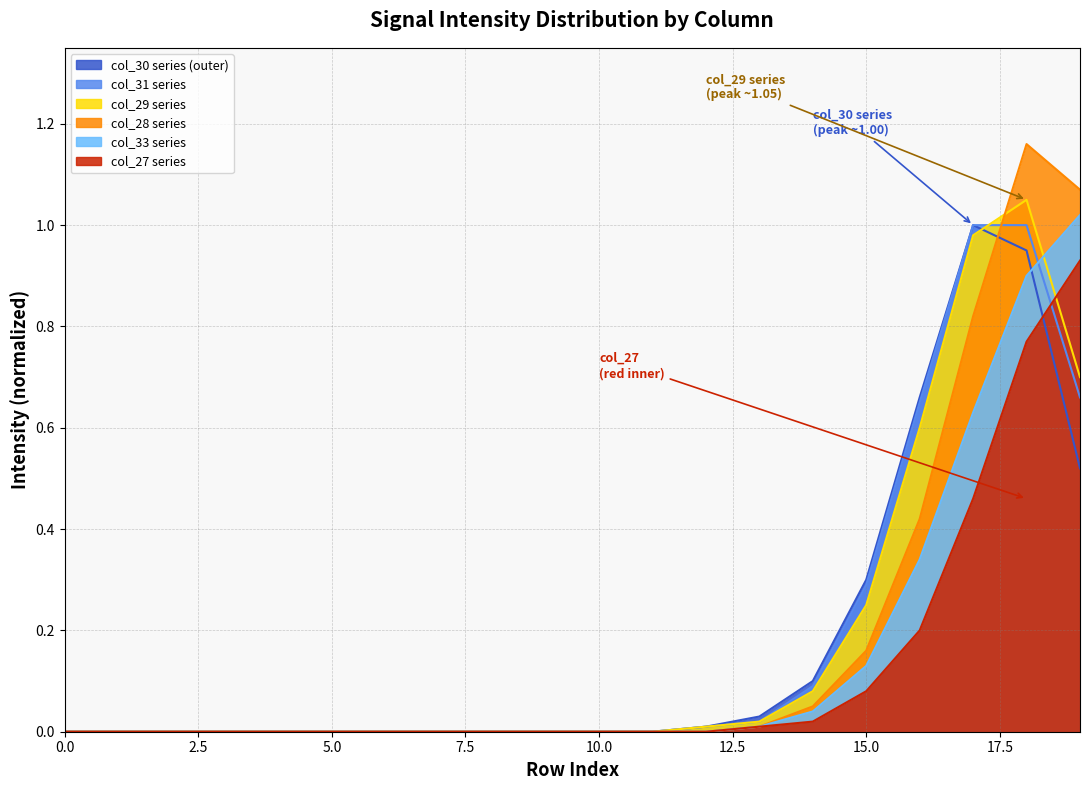

Reading right to left, extract all data points from this chart.

col_27: 19=0.9	18=0.8	17=0.5	16=0.2	15=0.1	14=0.0	13=0.0	12=0.0	11=0.0	10=0.0	9=0.0	8=0.0	7=0.0	6=0.0	5=0.0	4=0.0	3=0.0	2=0.0	1=0.0	0=0.0
col_28: 19=1.1	18=1.2	17=0.8	16=0.4	15=0.2	14=0.1	13=0.0	12=0.0	11=0.0	10=0.0	9=0.0	8=0.0	7=0.0	6=0.0	5=0.0	4=0.0	3=0.0	2=0.0	1=0.0	0=0.0
col_29: 19=0.7	18=1.1	17=1.0	16=0.6	15=0.2	14=0.1	13=0.0	12=0.0	11=0.0	10=0.0	9=0.0	8=0.0	7=0.0	6=0.0	5=0.0	4=0.0	3=0.0	2=0.0	1=0.0	0=0.0
col_30: 19=0.5	18=0.9	17=1.0	16=0.7	15=0.3	14=0.1	13=0.0	12=0.0	11=0.0	10=0.0	9=0.0	8=0.0	7=0.0	6=0.0	5=0.0	4=0.0	3=0.0	2=0.0	1=0.0	0=0.0
col_31: 19=0.7	18=1.0	17=1.0	16=0.7	15=0.3	14=0.1	13=0.0	12=0.0	11=0.0	10=0.0	9=0.0	8=0.0	7=0.0	6=0.0	5=0.0	4=0.0	3=0.0	2=0.0	1=0.0	0=0.0
col_33: 19=1.0	18=0.9	17=0.6	16=0.3	15=0.1	14=0.0	13=0.0	12=0.0	11=0.0	10=0.0	9=0.0	8=0.0	7=0.0	6=0.0	5=0.0	4=0.0	3=0.0	2=0.0	1=0.0	0=0.0